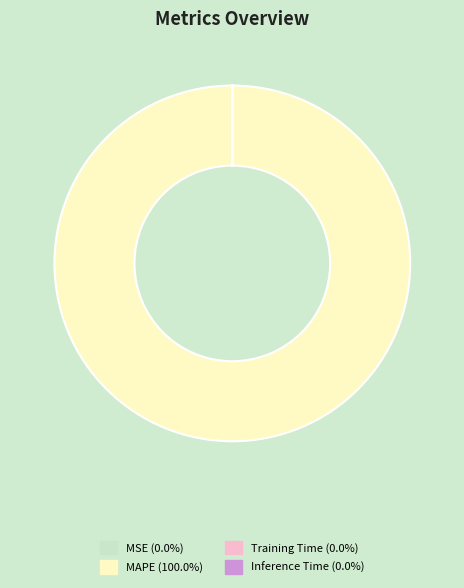

Does any single category account for the majority?

Yes